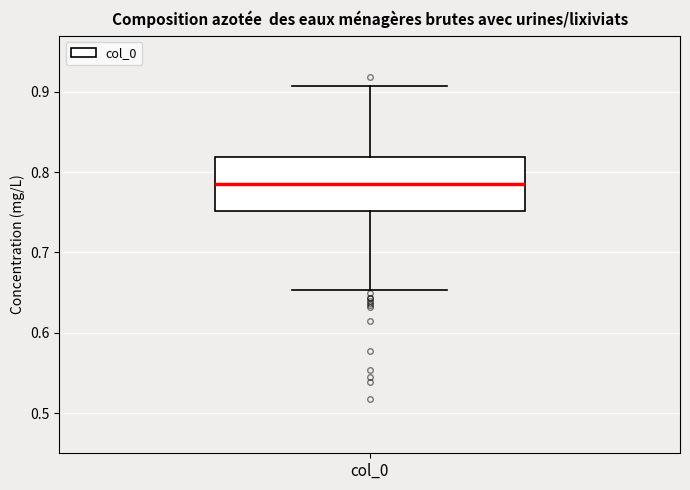

Read this box plot against the y-axis: the position of the median line, the range covered by the box, and the ends of both whiskers. The values are not printed on the chart, so give them approximately, as read against the axis.

median 0.79, box 0.75 to 0.82, whiskers 0.65 to 0.91